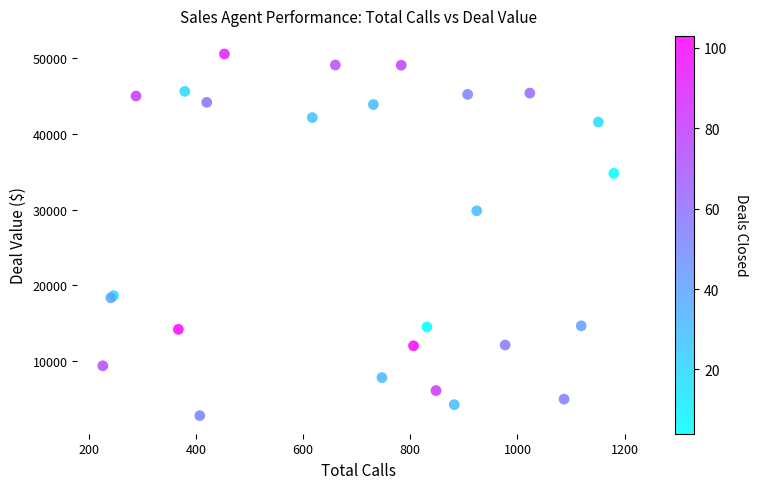

What Y value in the scatter plot is closest to 26676?

29843.0